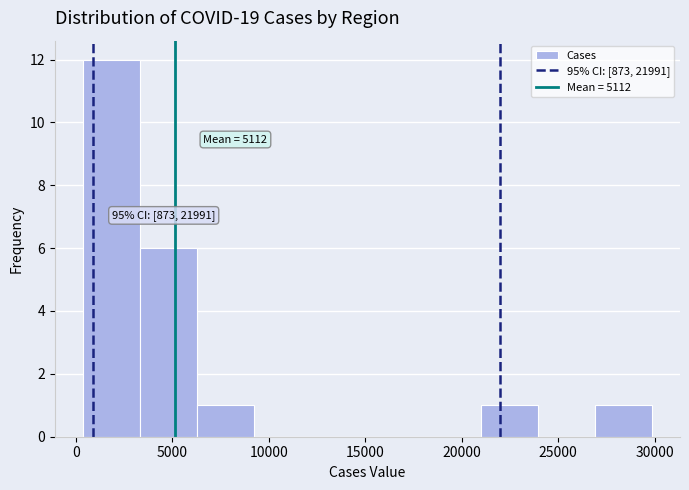

Which range on the x-axis has the tallest bar?

500 to 3500